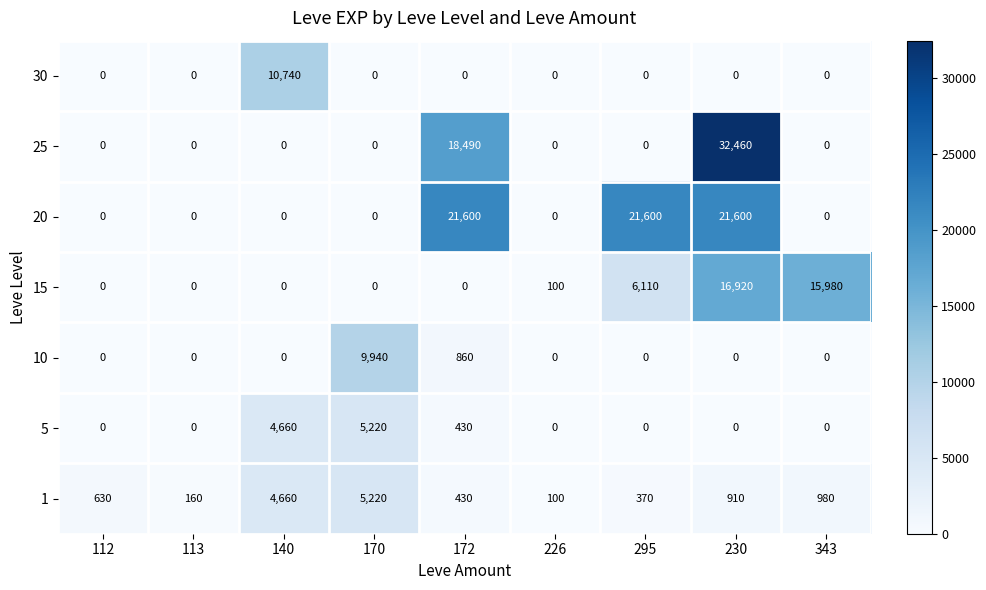

At which label does 1 reach its peak?

170